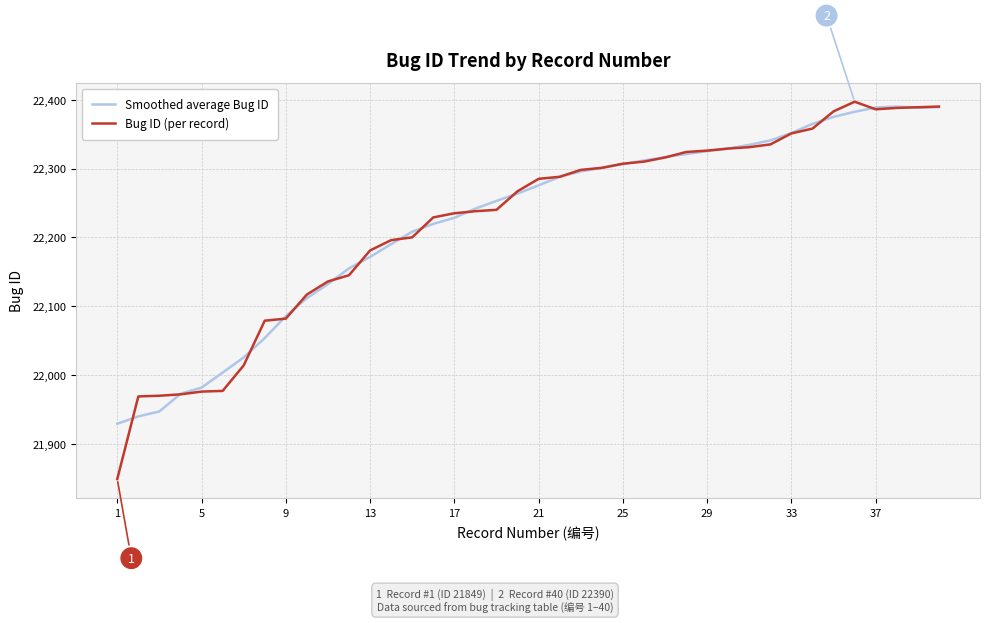

Which series has the largest range (max minus min)?

Bug ID (per record)